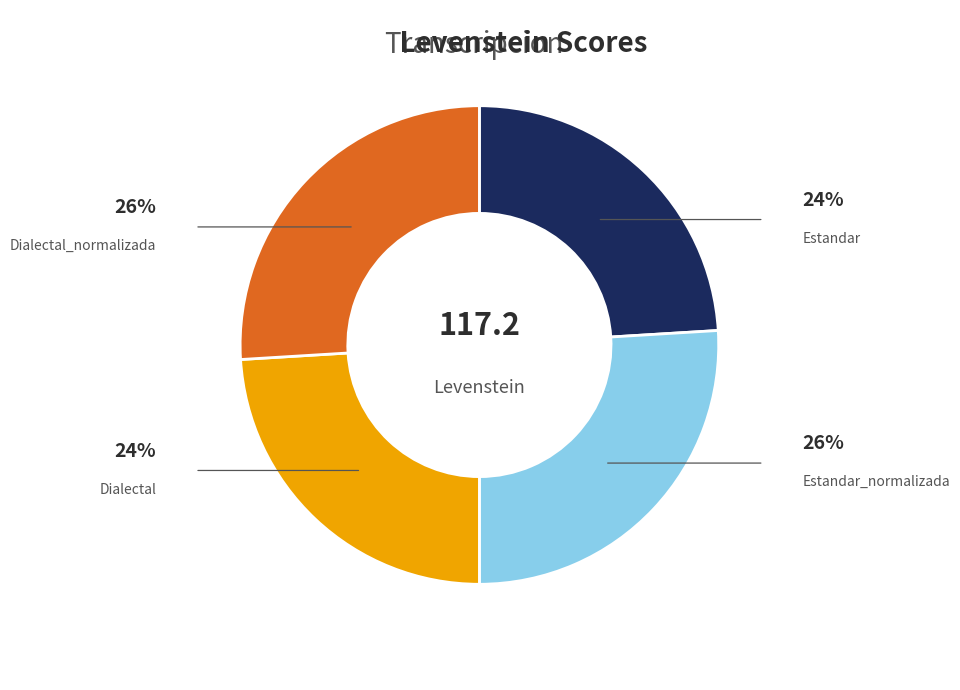

Is there a majority slice in this chart?

No